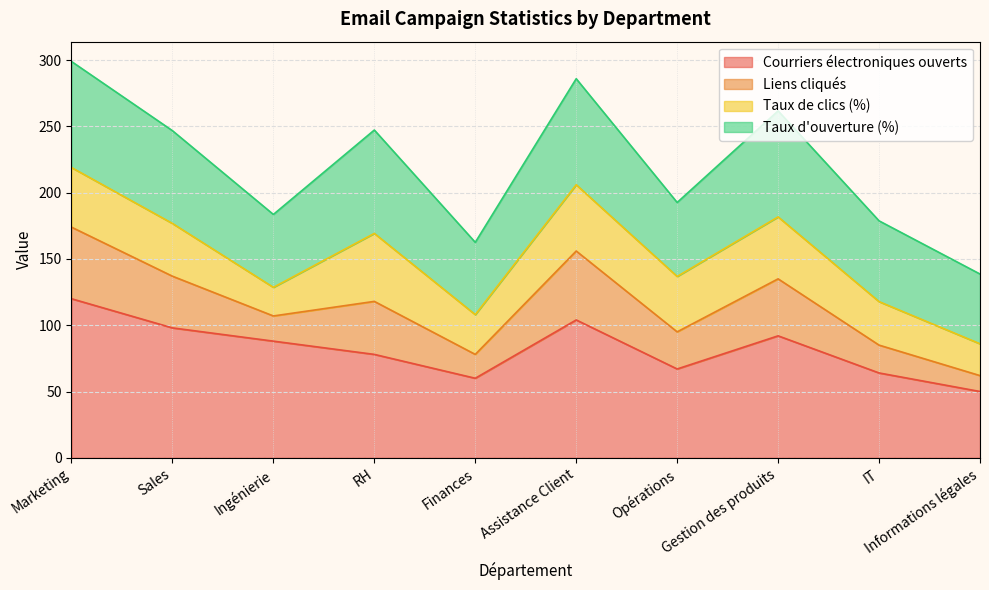

The Courriers électroniques ouverts series shows 115.4 at Opérations. True or false?

False